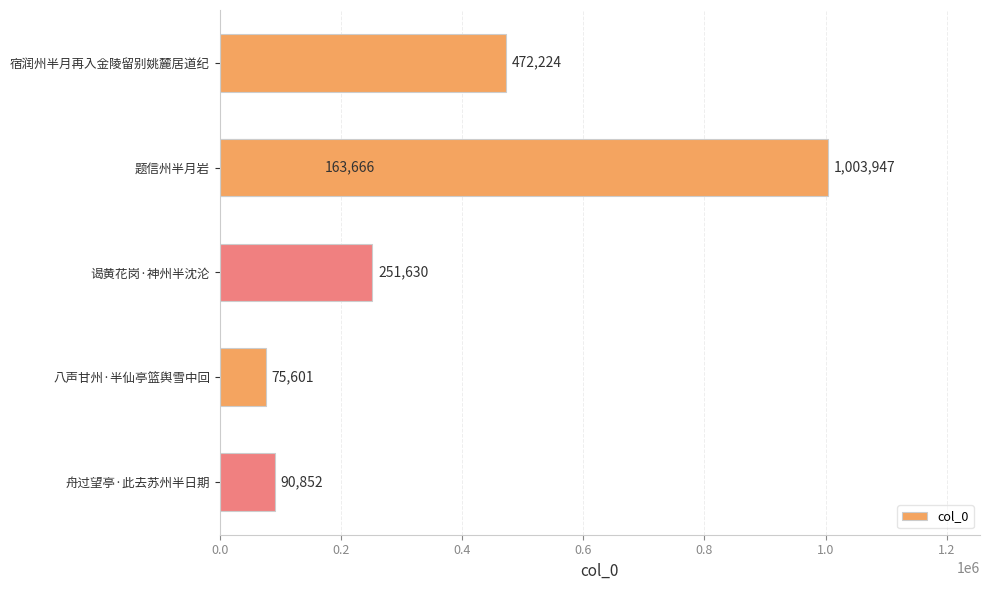

What is the smallest value displayed?

75601